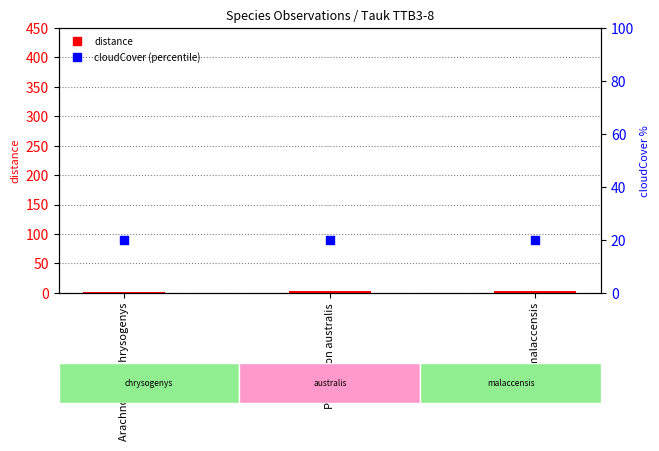

At how many categories does at least one series exceed 3?

3